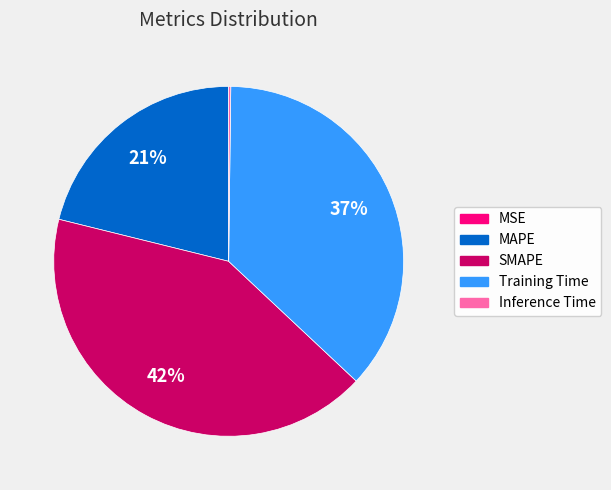

What percentage is the SMAPE slice, to the nearest percent?

42%